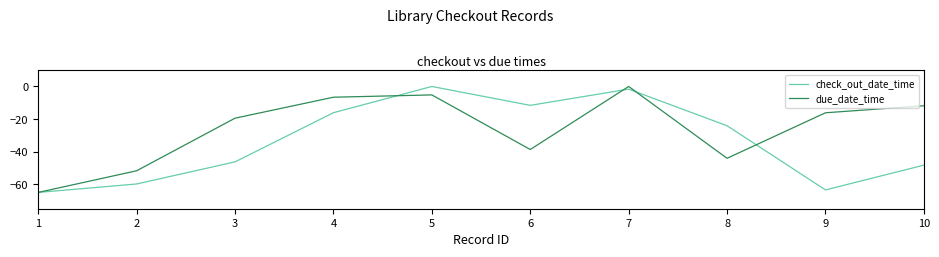

At which label is check_out_date_time closest to -32?

8